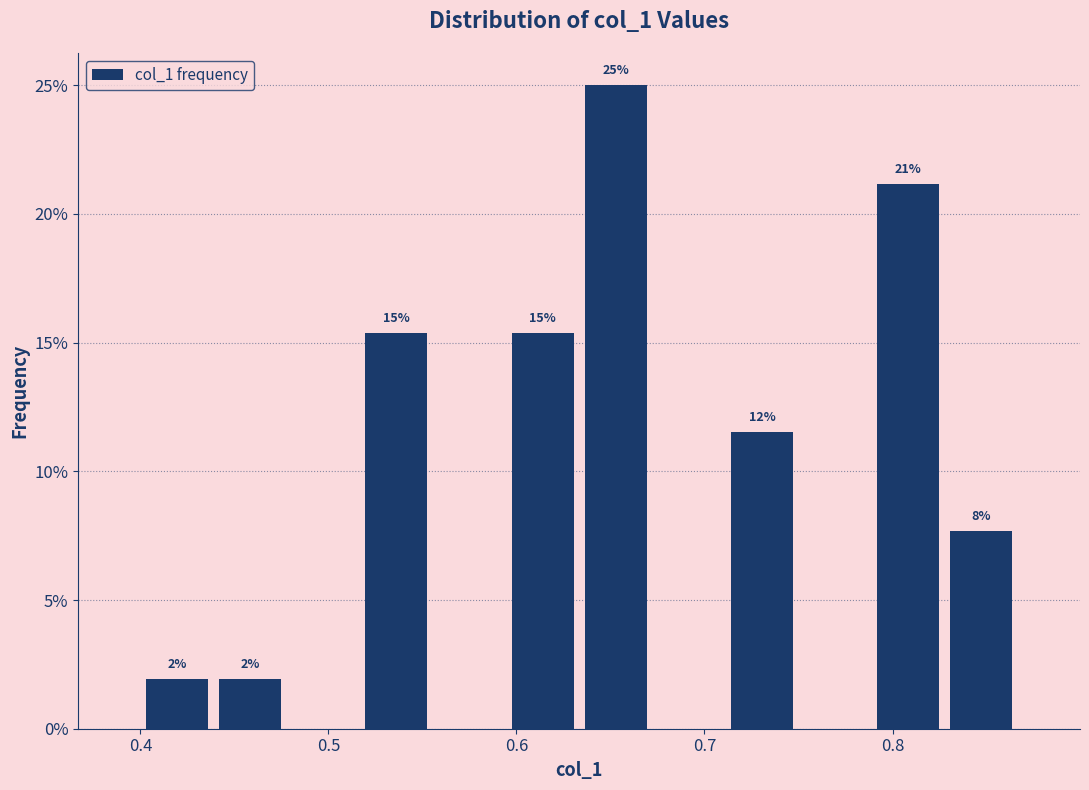

Around what value on the x-axis is the tallest bar? Give the approximate position of its centre, as read against the axis.

0.65